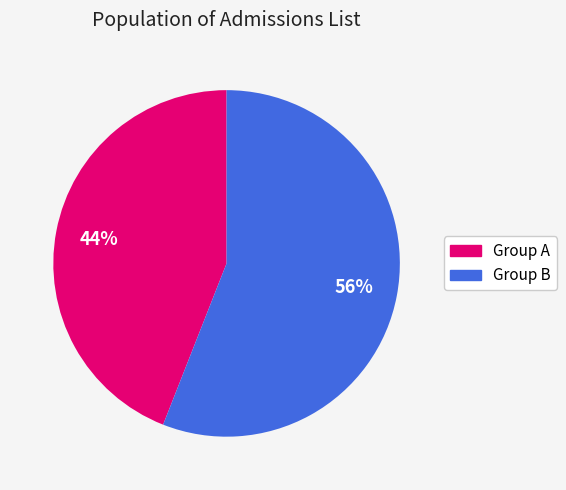

Does any single category account for the majority?

Yes